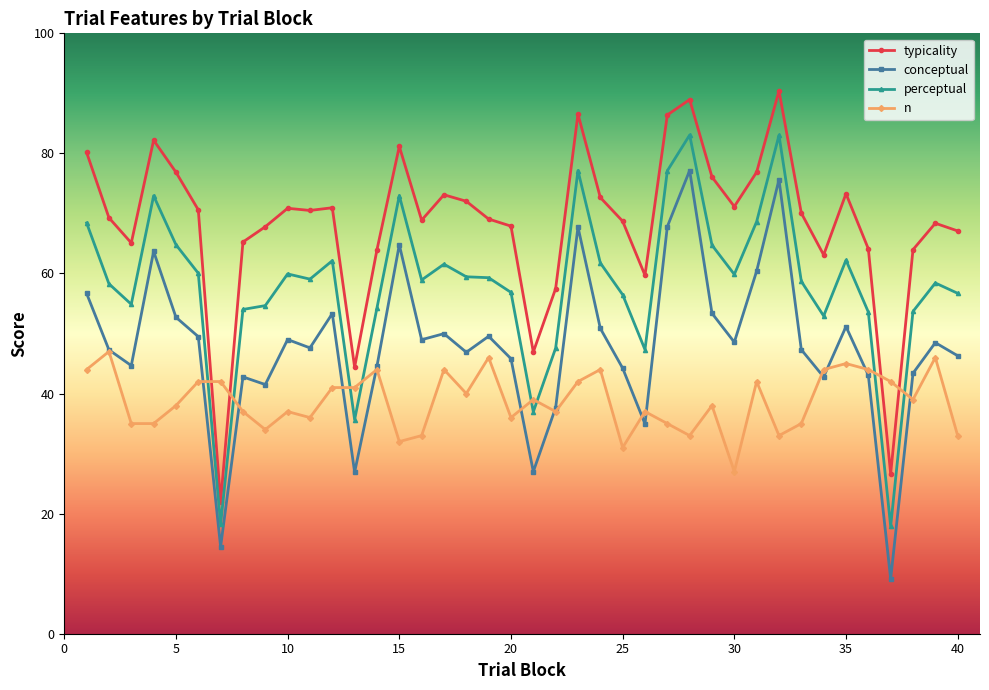

After their last crossing, which series has the higher values: n or perceptual?

perceptual